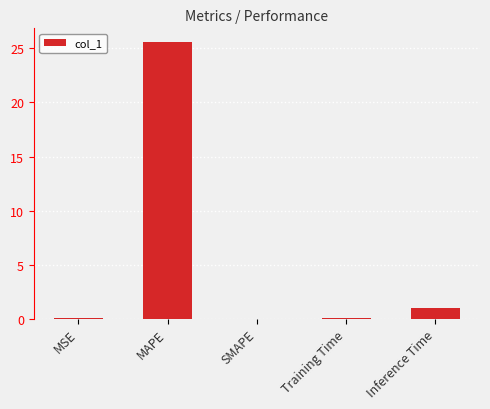

At which label is the value closest to 12?

Inference Time